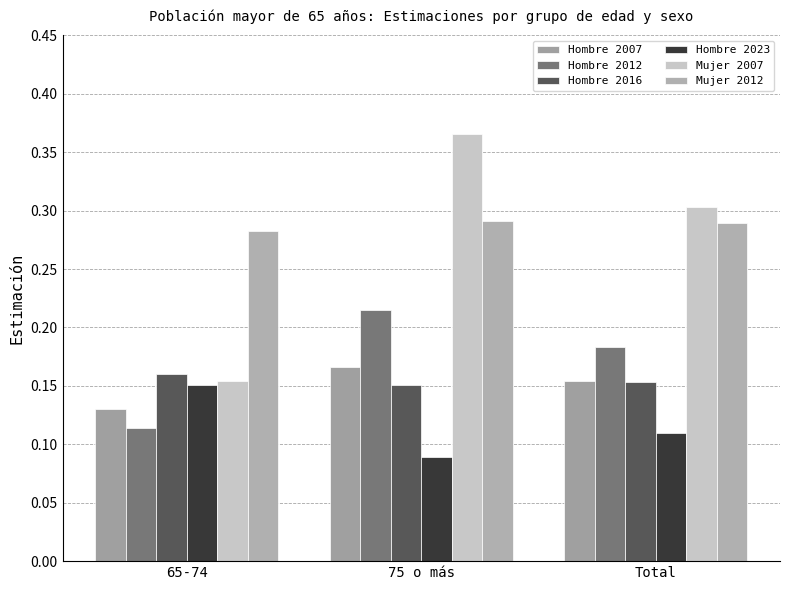

Is the value of Hombre 2023 at Total greater than the value of Mujer 2007 at 65-74?

No